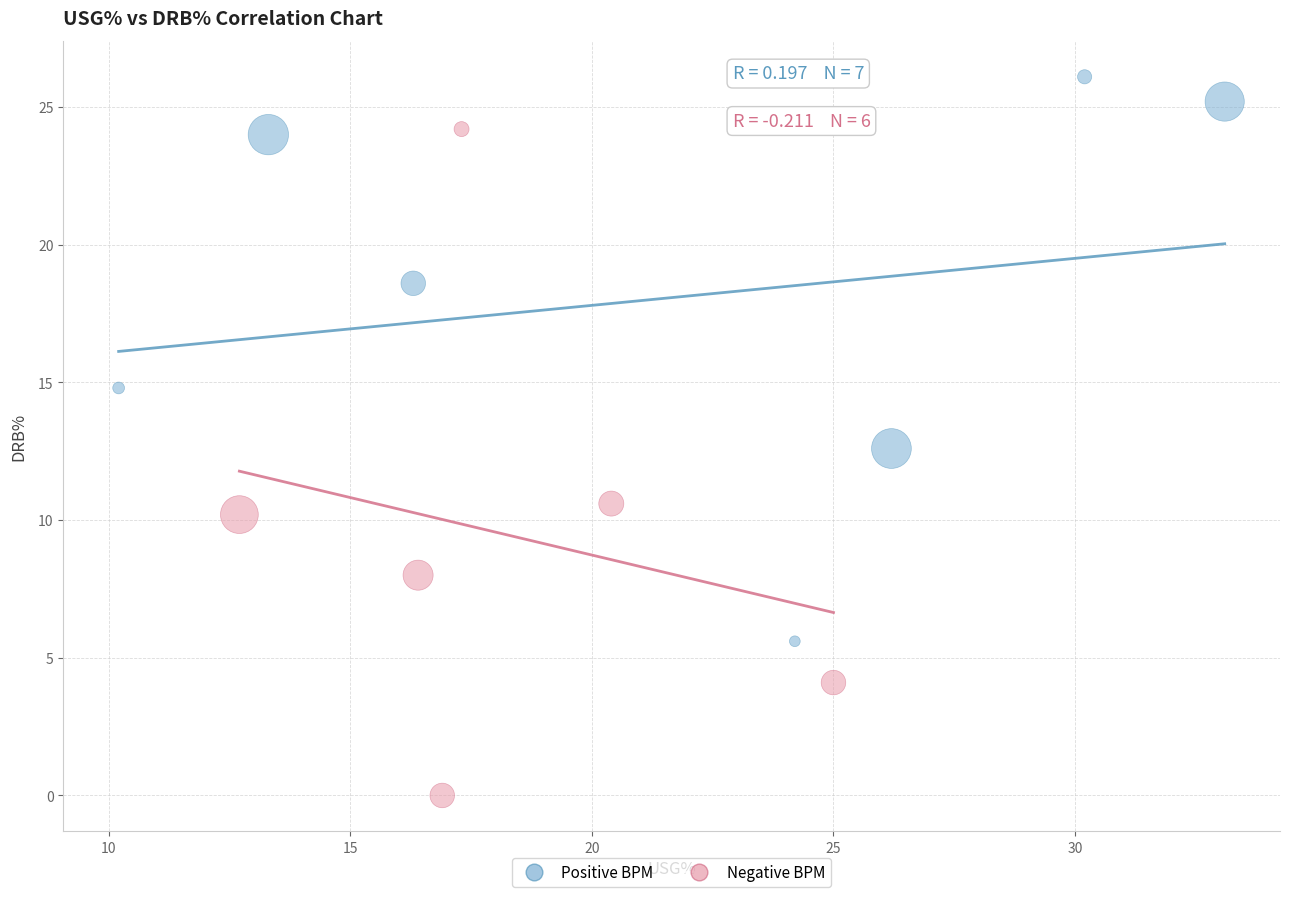

Which series has the widest spread of Y values?

Negative BPM